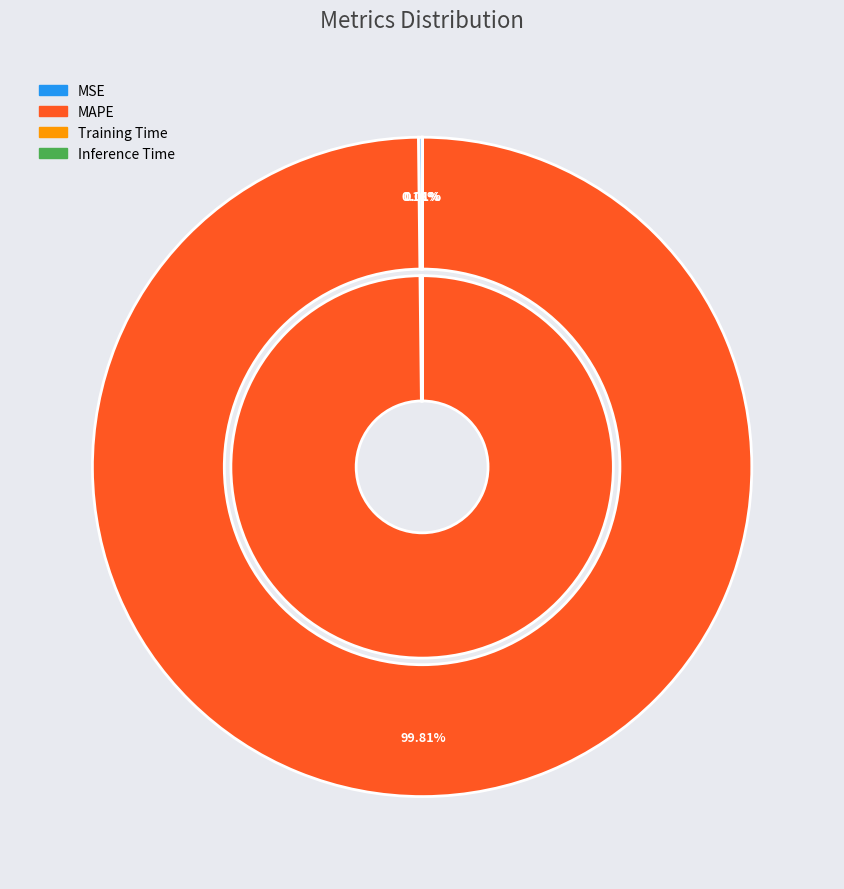

Which has a higher value, MSE or Inference Time?

MSE